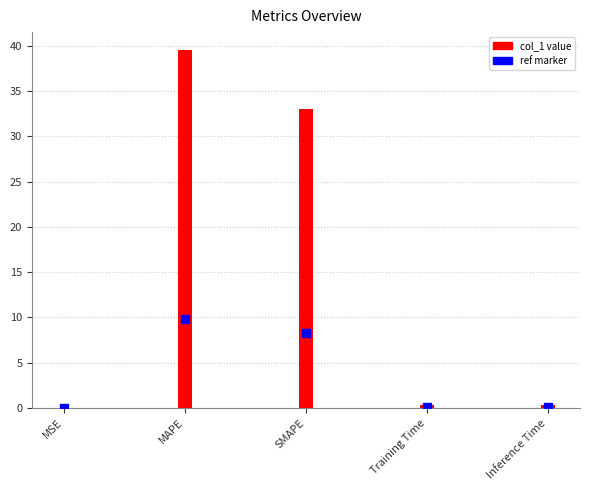

At which category is the sum across all series the highest?

MAPE